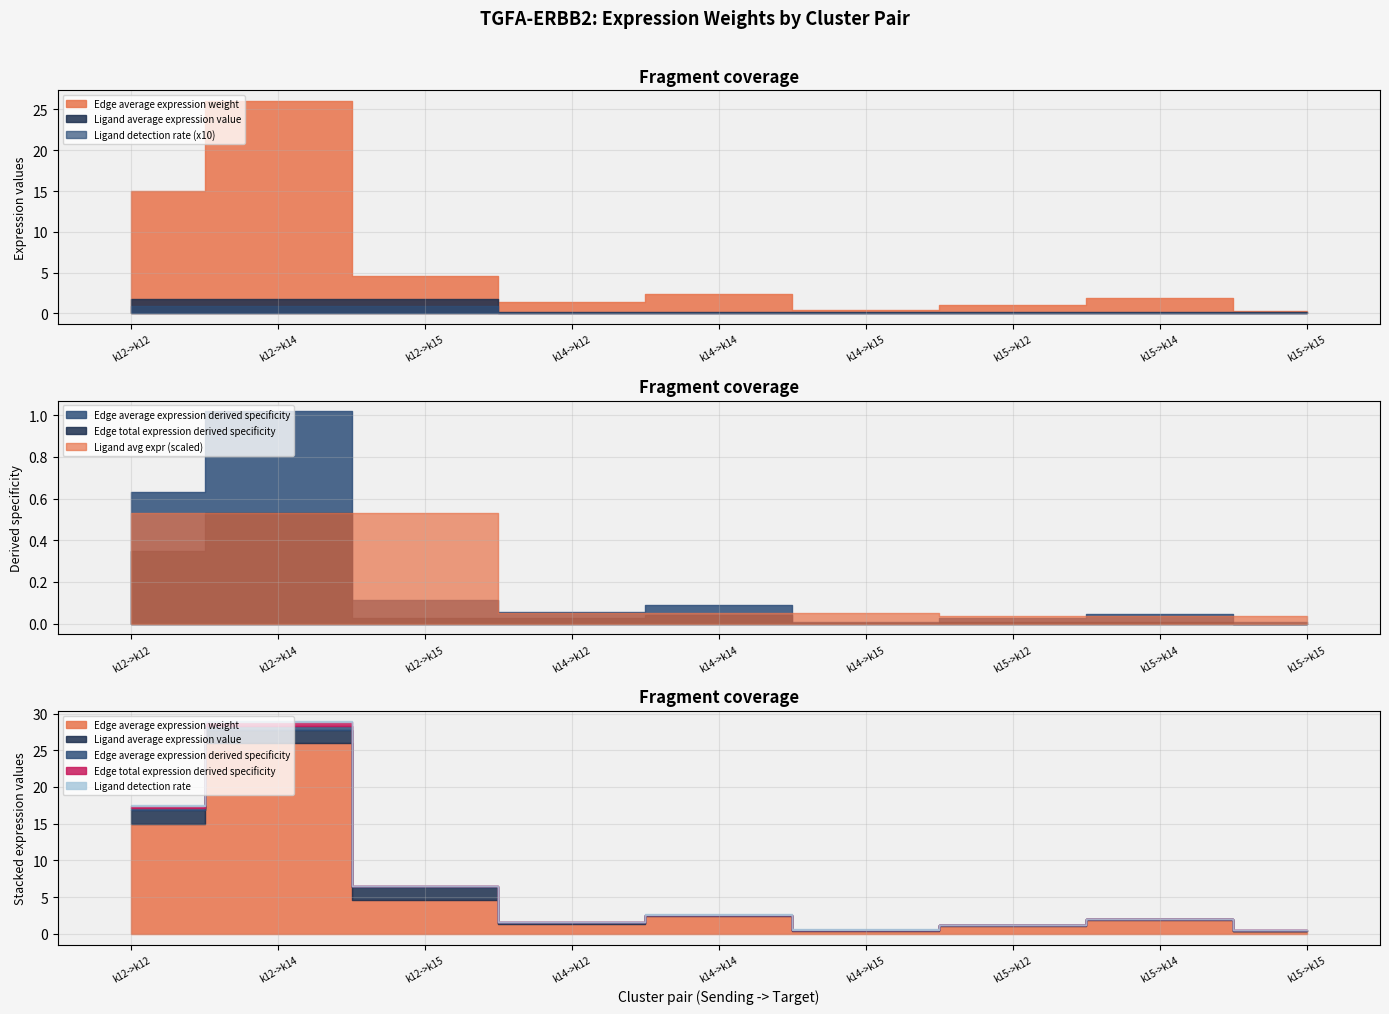

At which category does Edge average expression derived specificity reach its first local peak?

k12->k14